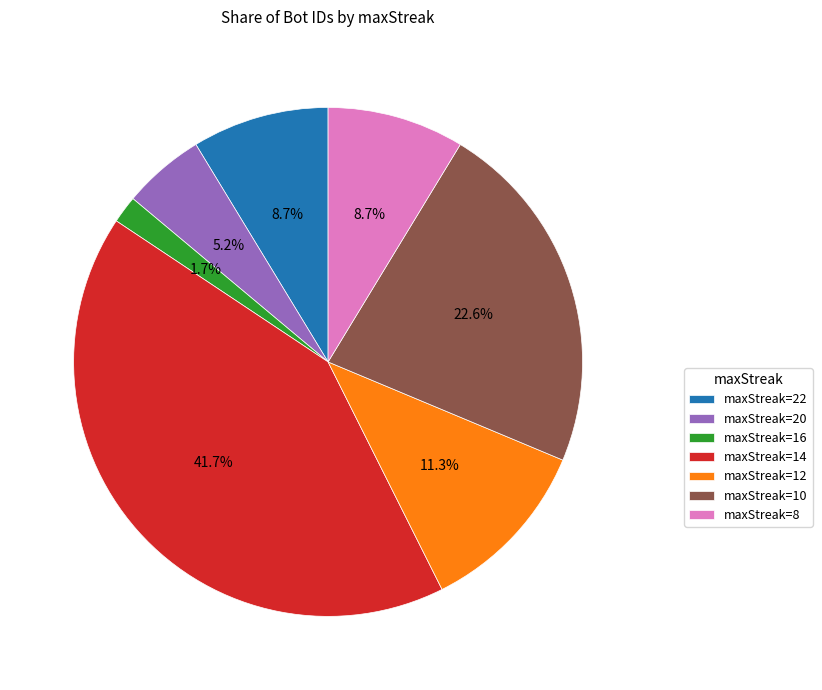

Approximately how many times larger is the value at maxStreak=10 compared to maxStreak=12?

2.0